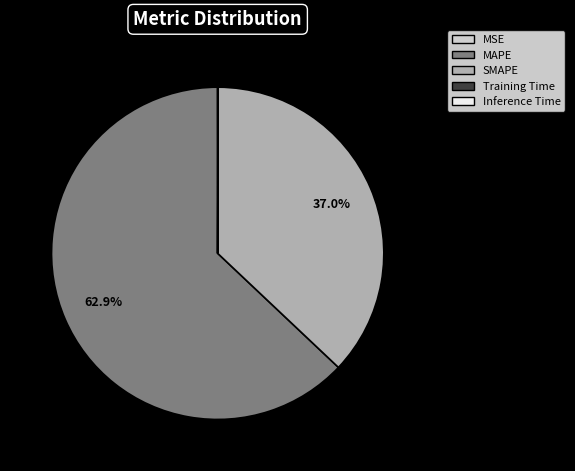

What is the majority slice?

MAPE